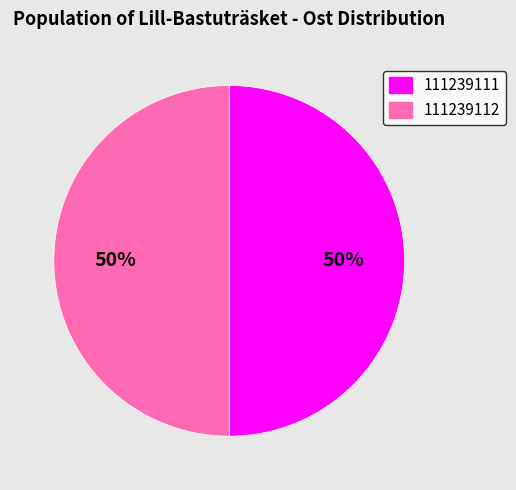

Is it true that 111239111 is 50% of the pie?

True